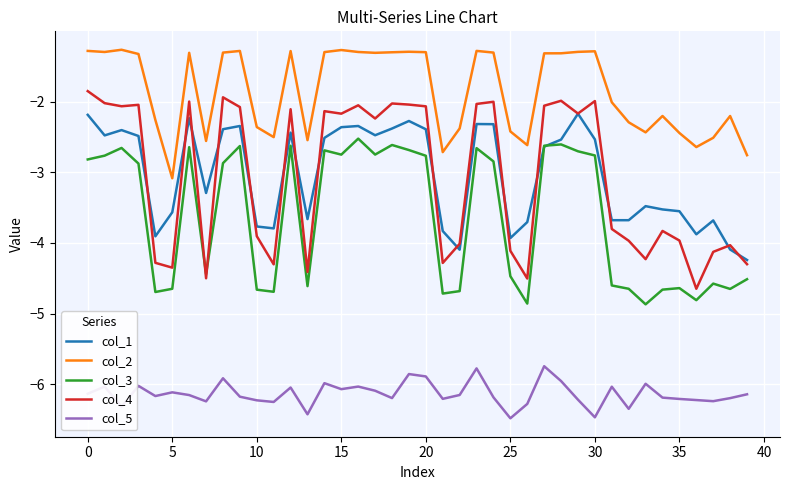

What is the highest value of the col_5 series?

-5.7